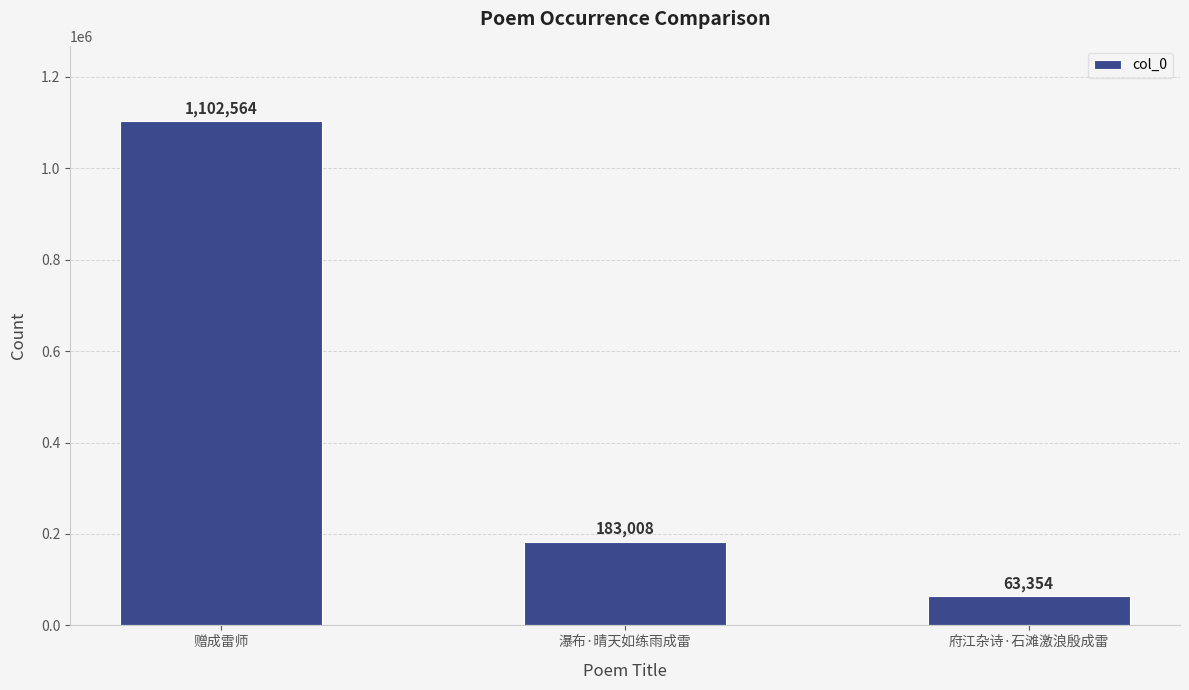

What is the label of the 1st bar from the left?

赠成雷师